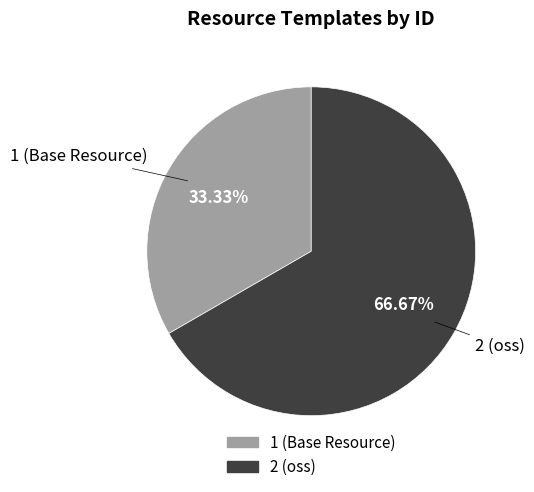

Which slice is the smallest?

1